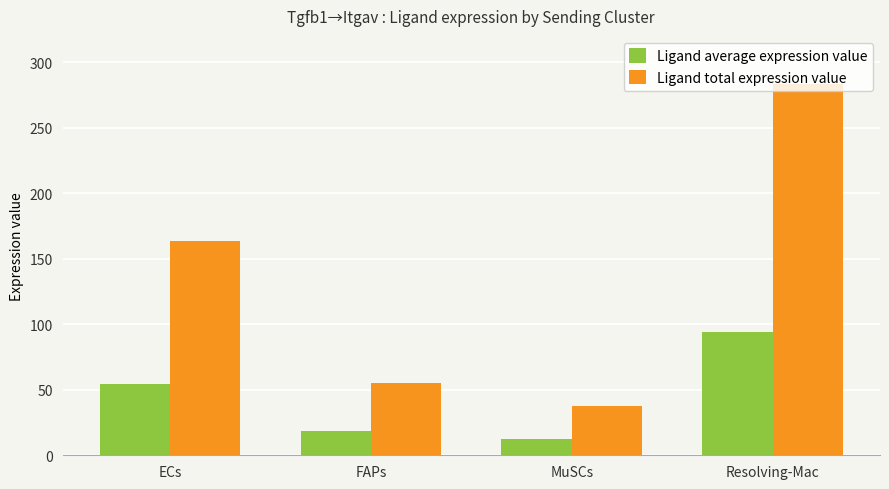

What is the difference between the second highest and second lowest values in the Ligand average expression value series?

36.1